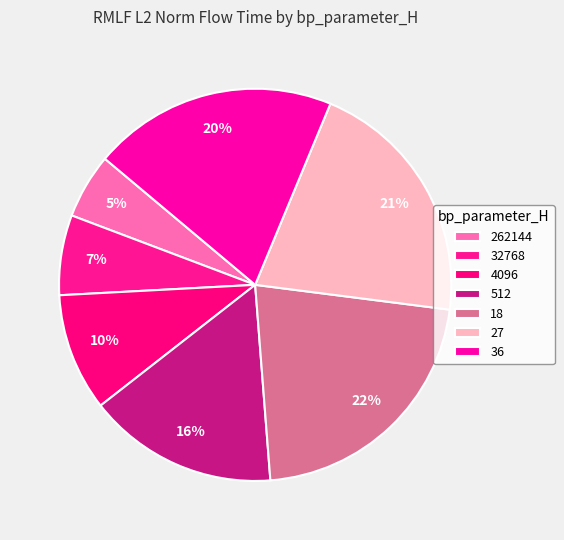

To the nearest percent, what is the difference between the 36 and 32768 slice percentages?

14%